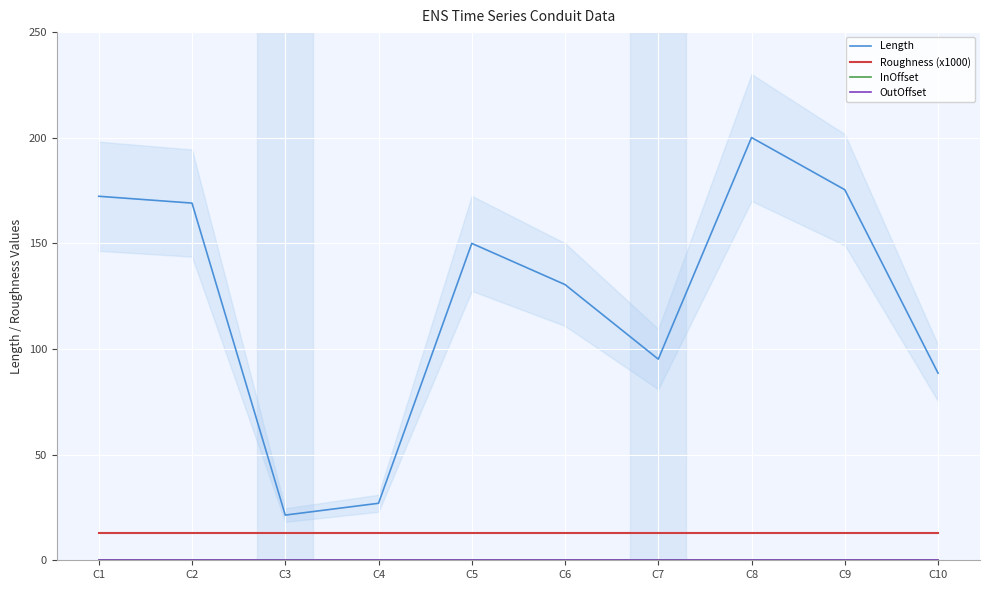

What is the difference between the highest and lowest values at C2?

169.1